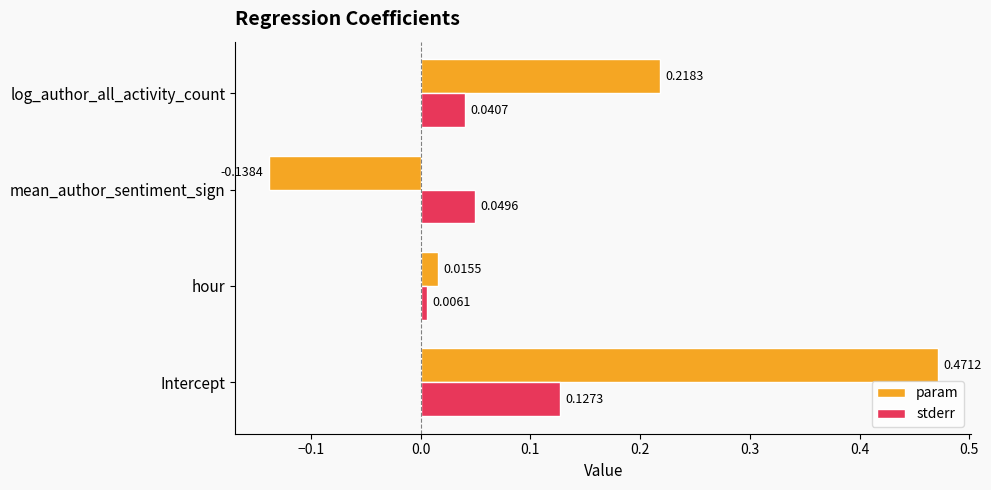

At which label does stderr reach its peak?

Intercept